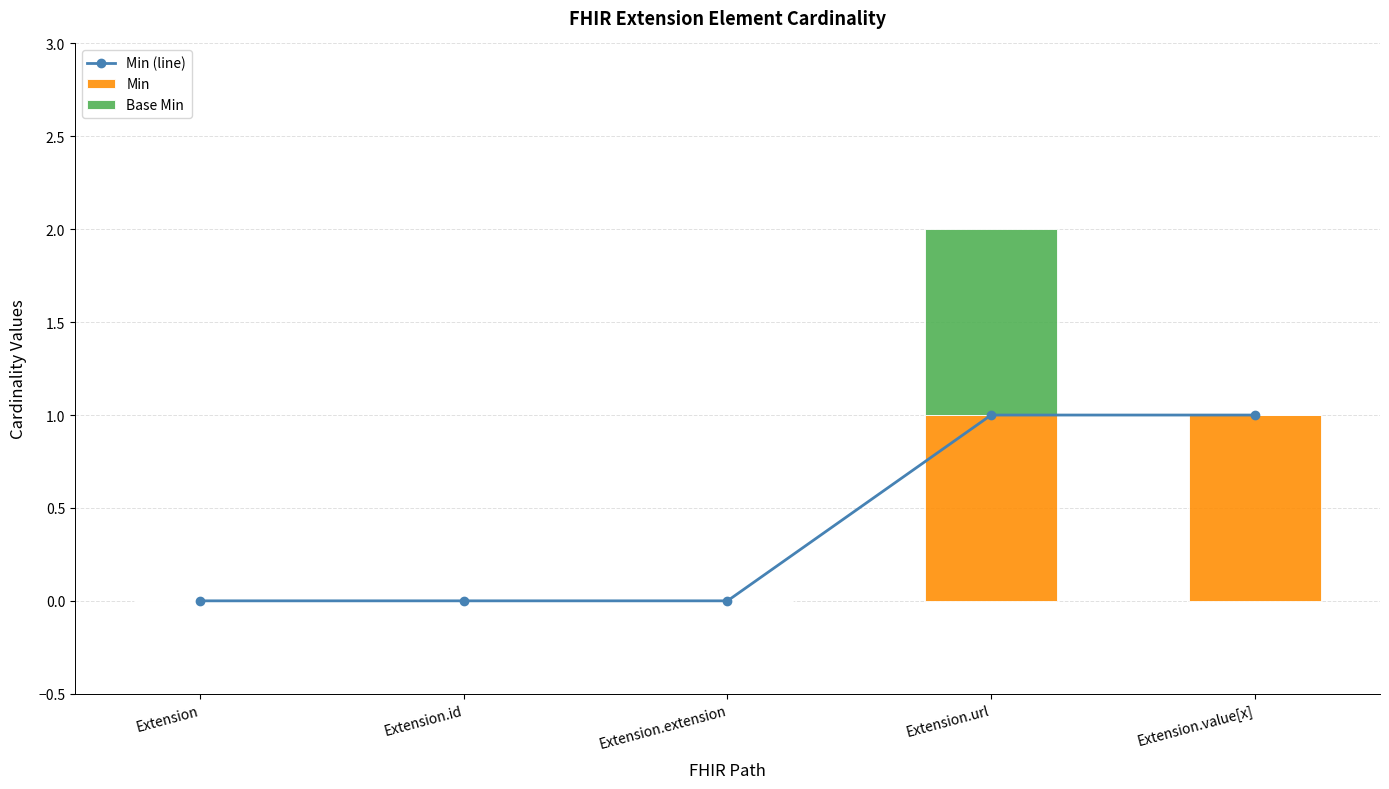

Which series has the largest total across all categories?

Min (line)